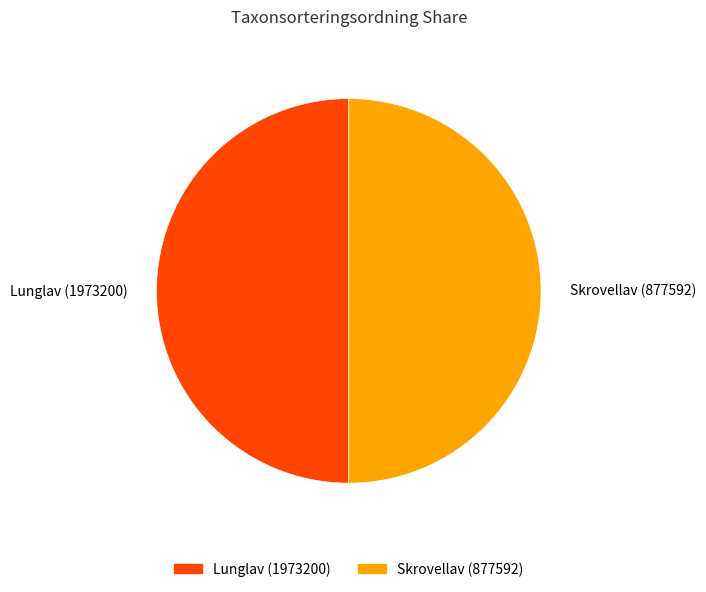

What is the ratio of the value at Skrovellav (877592) to the value at Lunglav (1973200)?

1.0